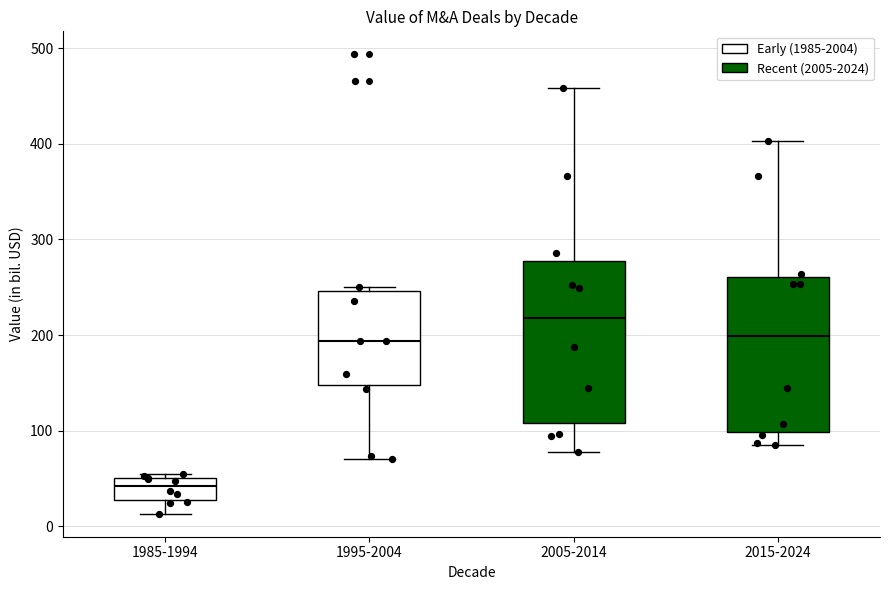

Reading left to right, read every box against the y-axis: the position of its median line, the range the box covers, and the ends of its whiskers. The values are not printed on the chart, so give them approximately, as read against the axis.

1985-1994: median 40, box 30 to 50, whiskers 10 to 50 (just above the box's upper edge)
1995-2004: median 190, box 150 to 250, whiskers 70 to 250 (just above the box's upper edge)
2005-2014: median 220, box 110 to 280, whiskers 80 to 460
2015-2024: median 200, box 100 to 260, whiskers 90 to 400